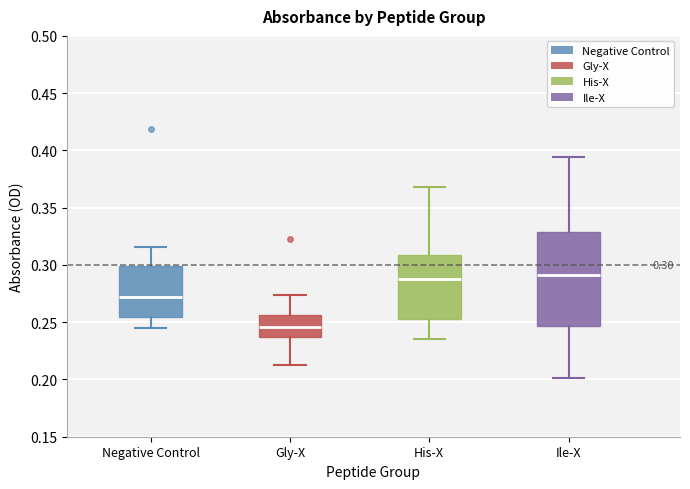

Which box is the tallest, from its lower edge to its upper edge?

Ile-X